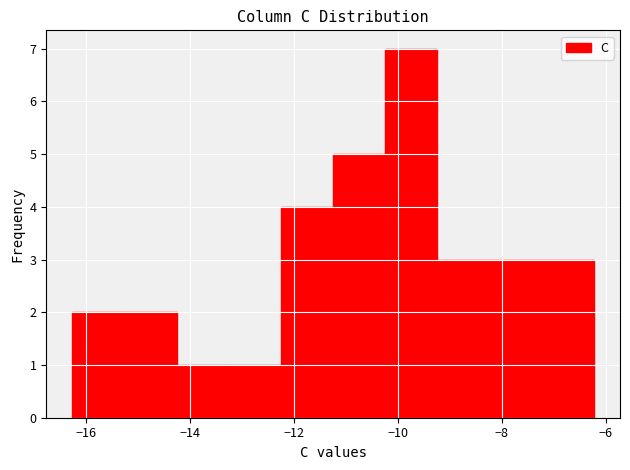

Reading left to right, list every bar in this chart as the range it spans on the x-axis followed by its height. Neither the bar edges nor the heights are printed on the chart, so give them approximately, as read against the axes.

-16.2 to -15.2: 2
-15.2 to -14.2: 2
-14.2 to -13.2: 1
-13.2 to -12.2: 1
-12.2 to -11.2: 4
-11.2 to -10.2: 5
-10.2 to -9.2: 7
-9.2 to -8.2: 3
-8.2 to -7.2: 3
-7.2 to -6.2: 3